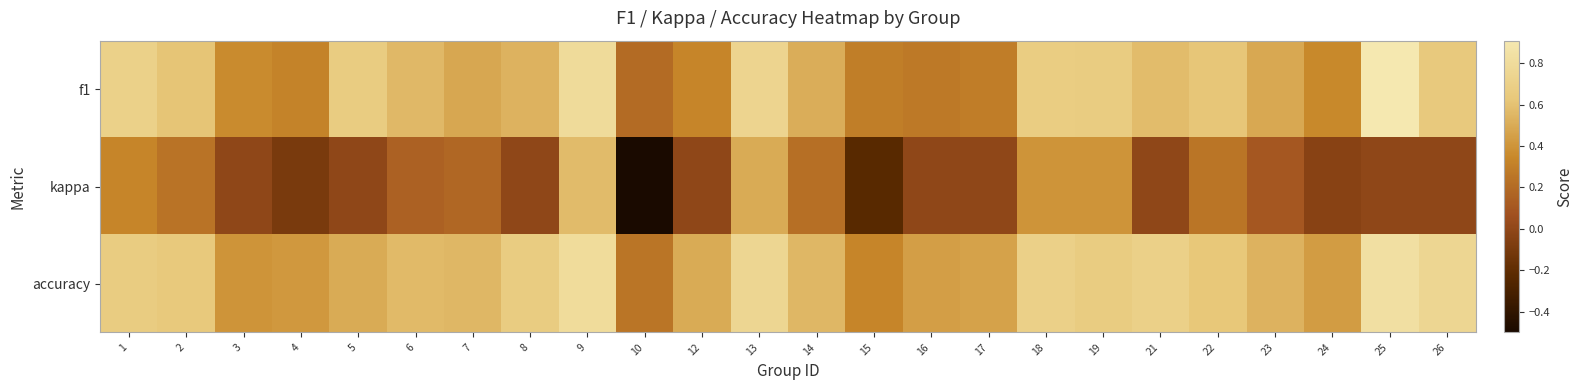

Which series has the largest total across all categories?

accuracy